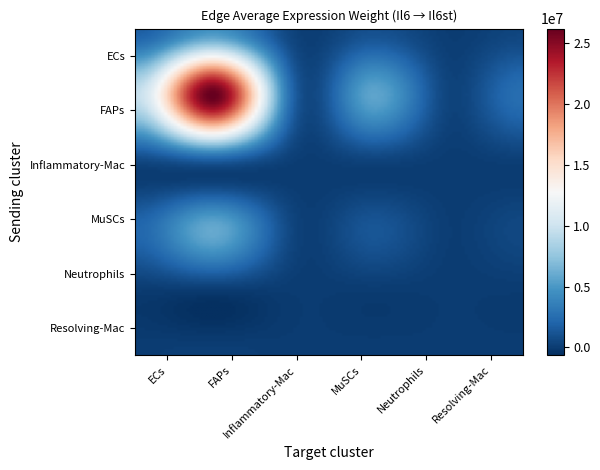

What is the smallest value displayed?

2239.2